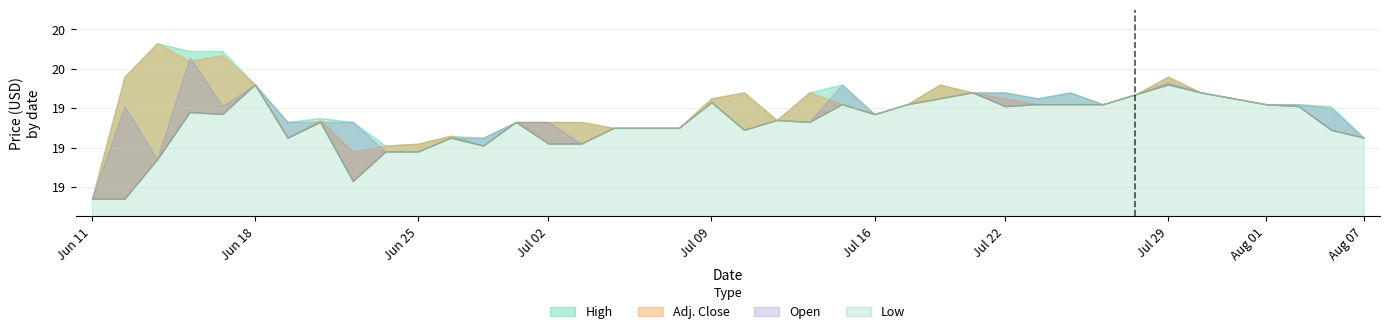

Which series changed the most between Jul 02 and Aug 07?

Open